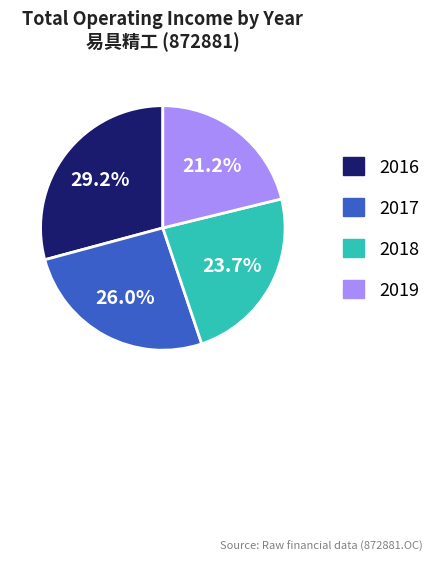

Count the number of slices in the pie.

4